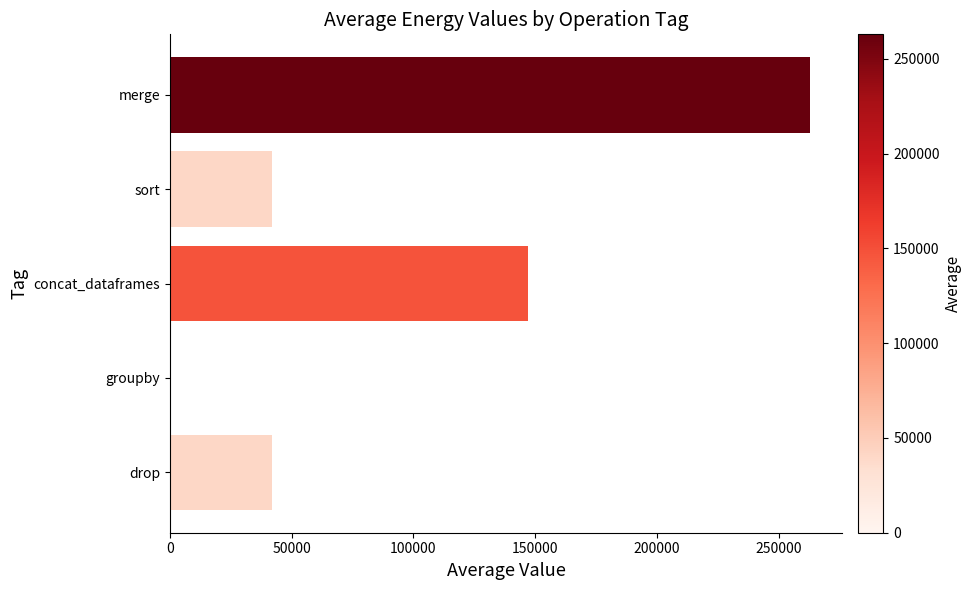

What is the average value?

98730